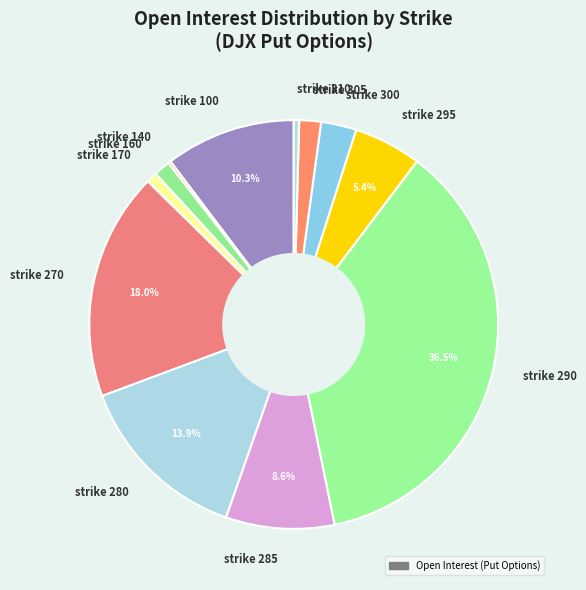

Combined, do strike 310 and strike 280 account for over 50%?

No